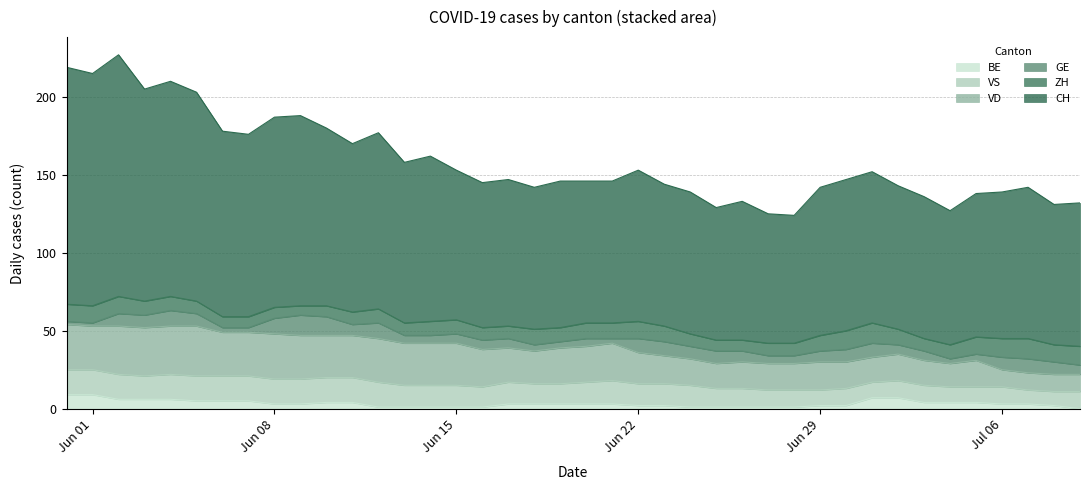

List the labels in order of ZH value, smallest first.

9, 6, 7, 8, 10, 25, 26, 5, 11, 13, 16, 17, 24, 27, 28, 33, 3, 4, 12, 14, 15, 19, 34, 18, 20, 21, 23, 29, 32, 0, 1, 2, 22, 35, 38, 30, 36, 39, 31, 37